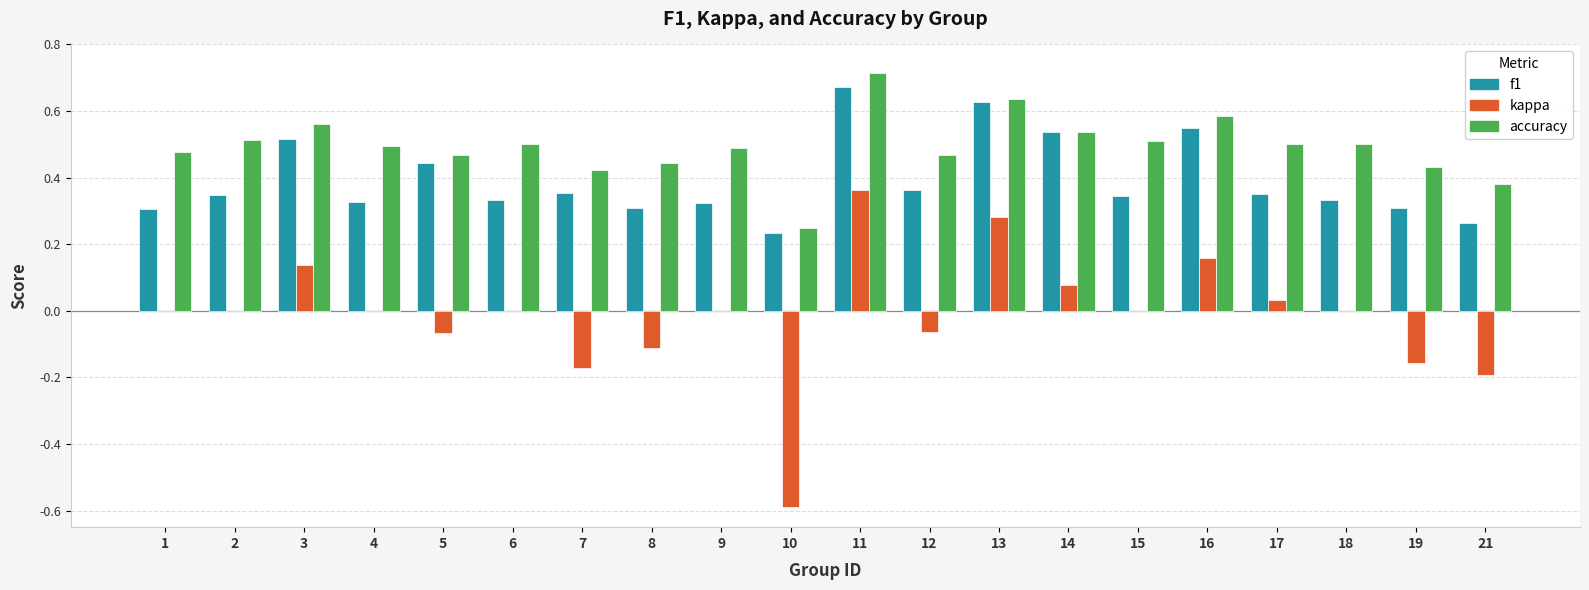

Which series changed the most between 2 and 11?

kappa